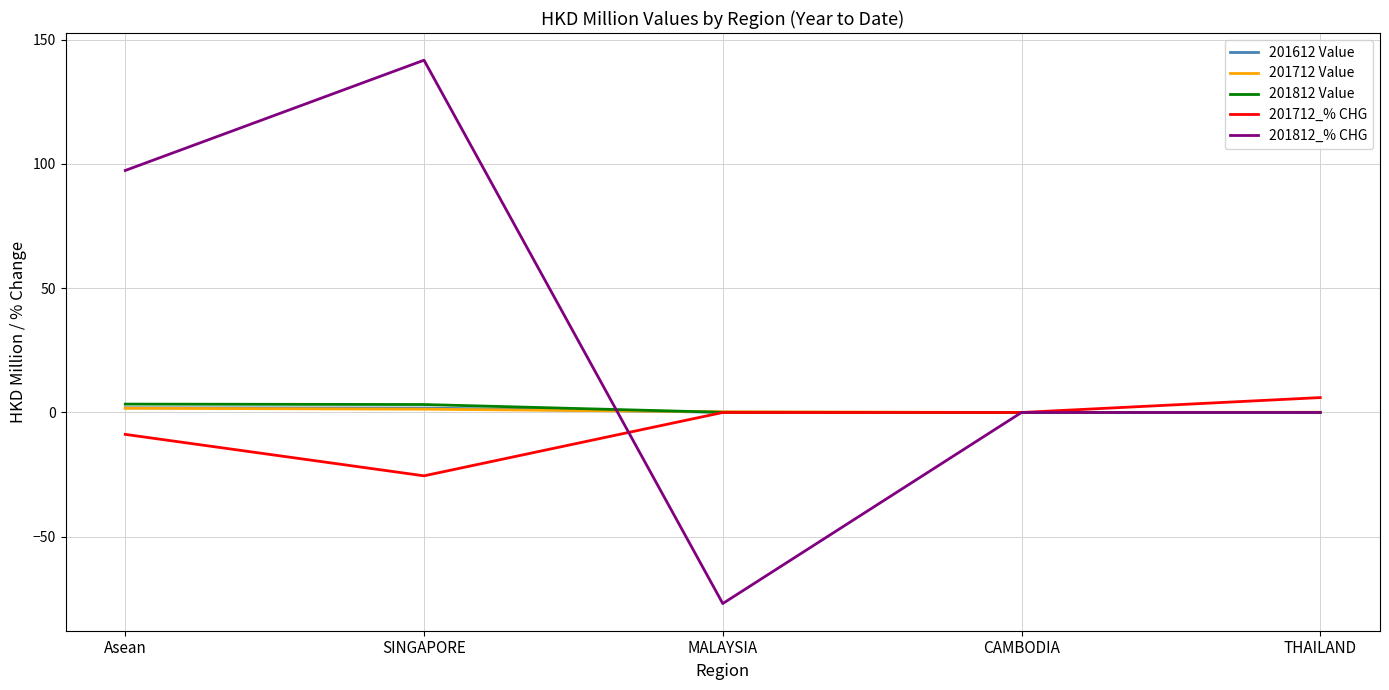

What value does the 201812_% CHG series have at Asean?

97.4